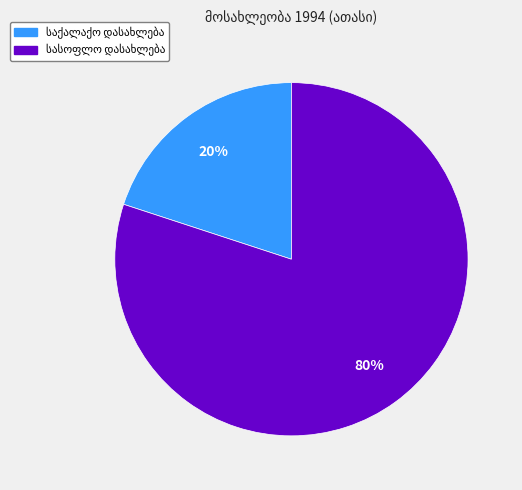

Is there a majority slice in this chart?

Yes